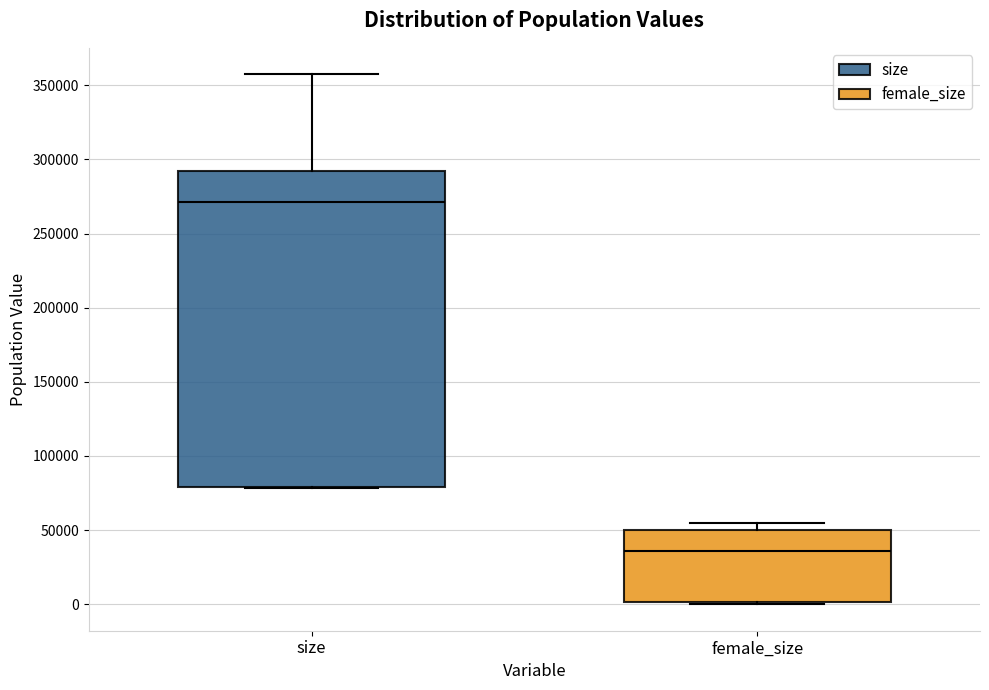

Where is the lower edge of the box for size on the y-axis? The values are not printed on the chart, so give them approximately, as read against the axis.

80000